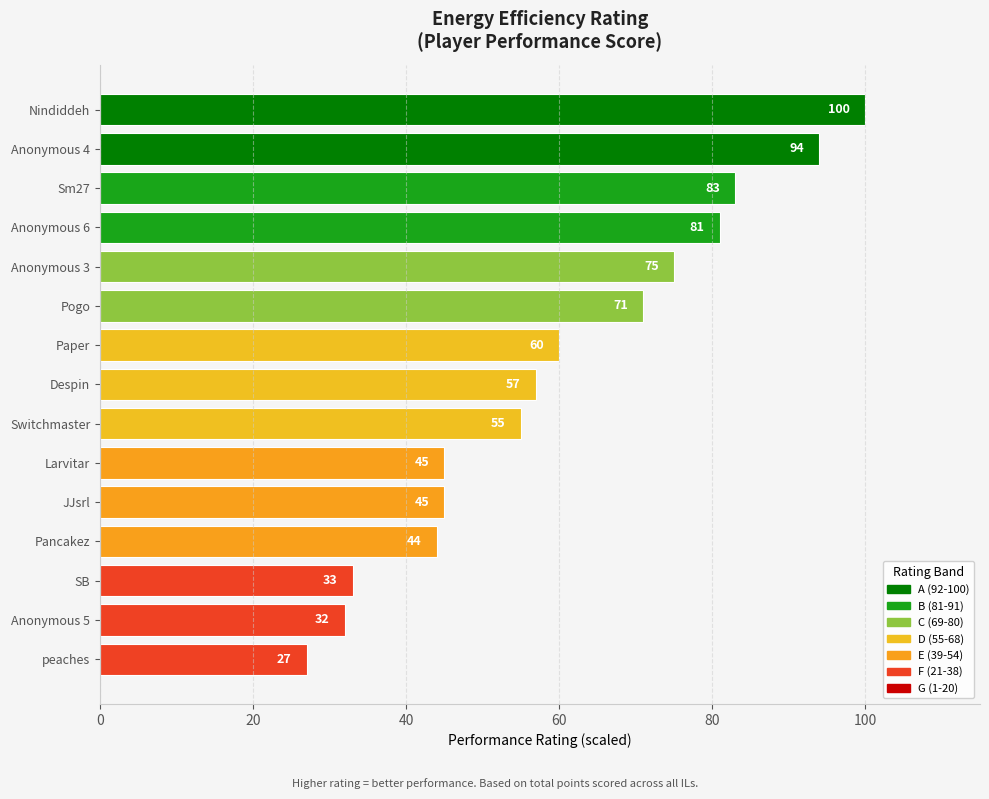

What is the value of the 13th bar from the top?

33